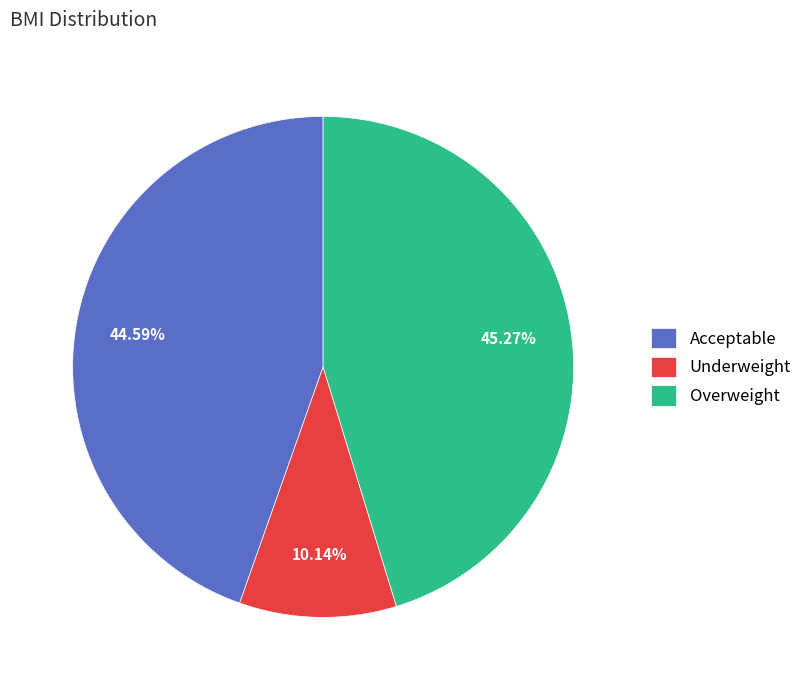

Is the sum of Overweight and Underweight greater than half?

Yes